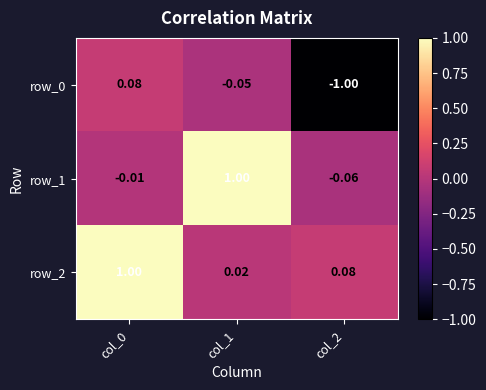

What is the total value across all series at col_0?

1.1